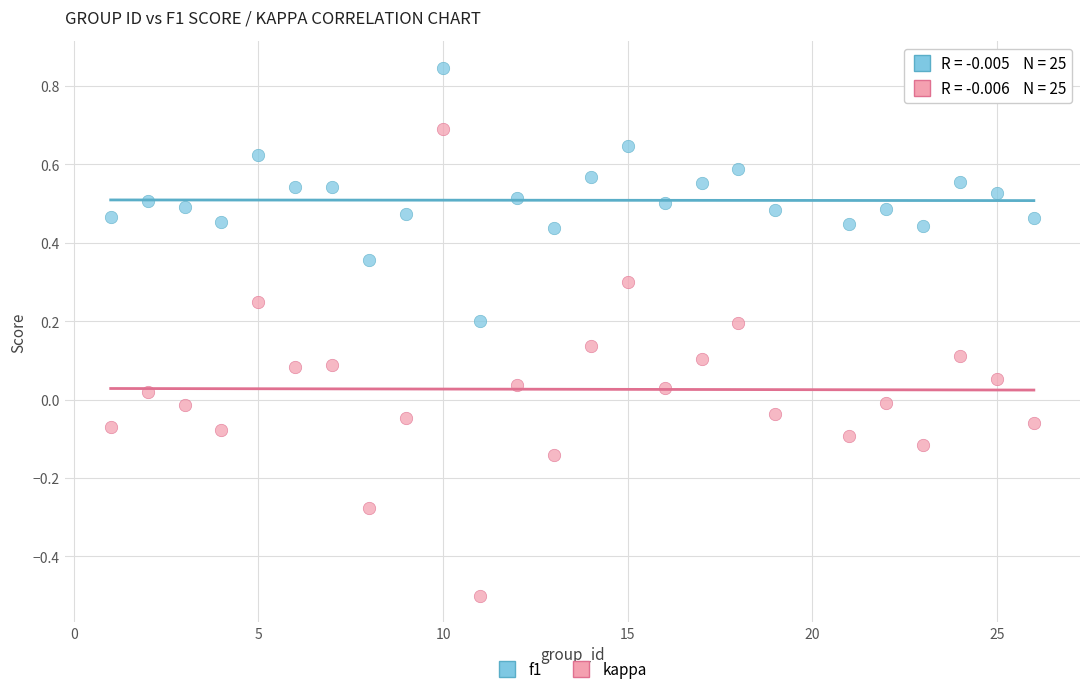

Which series contains the lowest Y value?

kappa